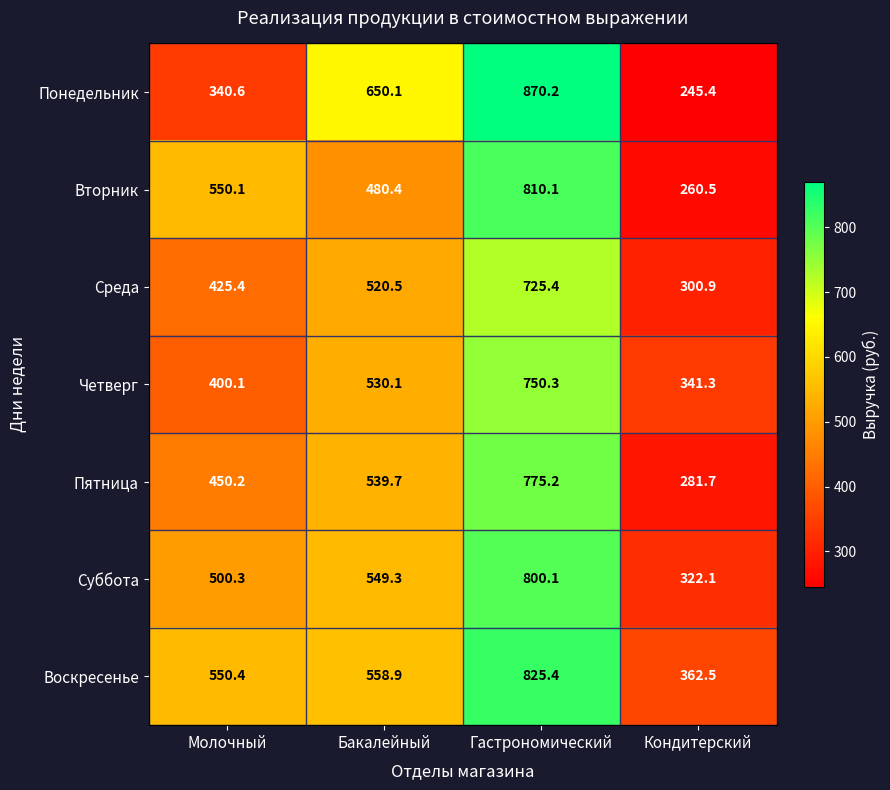

What is the difference between the highest and lowest values at Гастрономический?

144.8